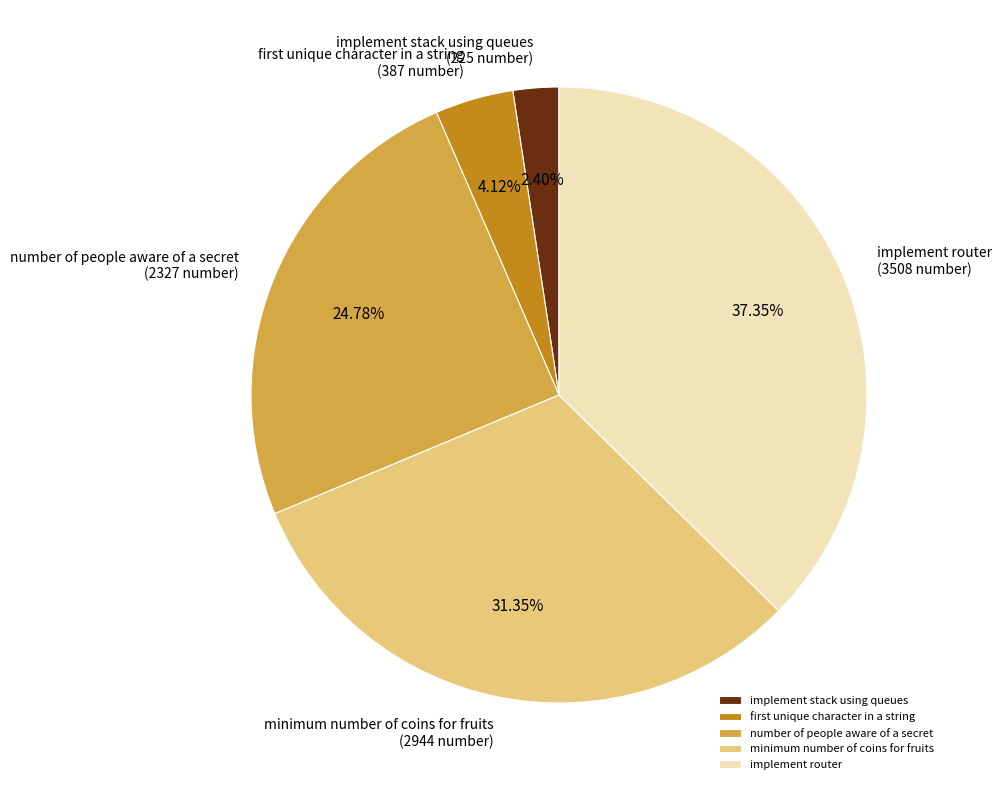

Is it true that number of people aware of a secret is 25% of the pie?

True